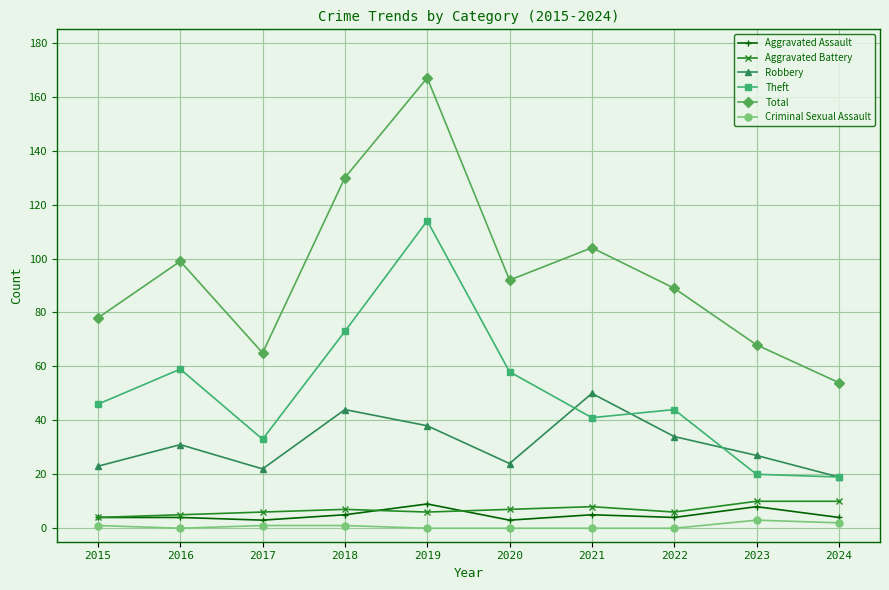

True or false: Aggravated Assault has more than 1 points higher than both neighbors.

True